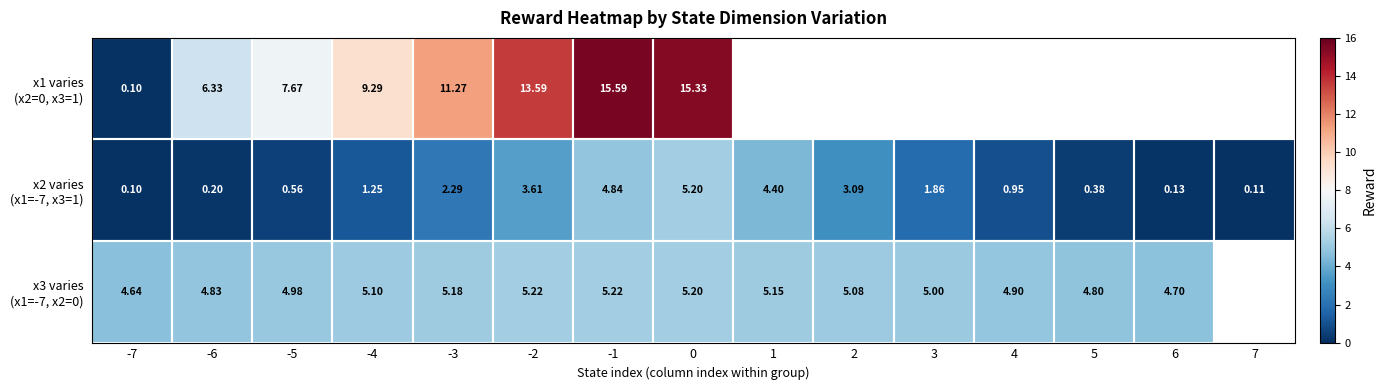

Which label corresponds to the smallest value in the chart?

-7